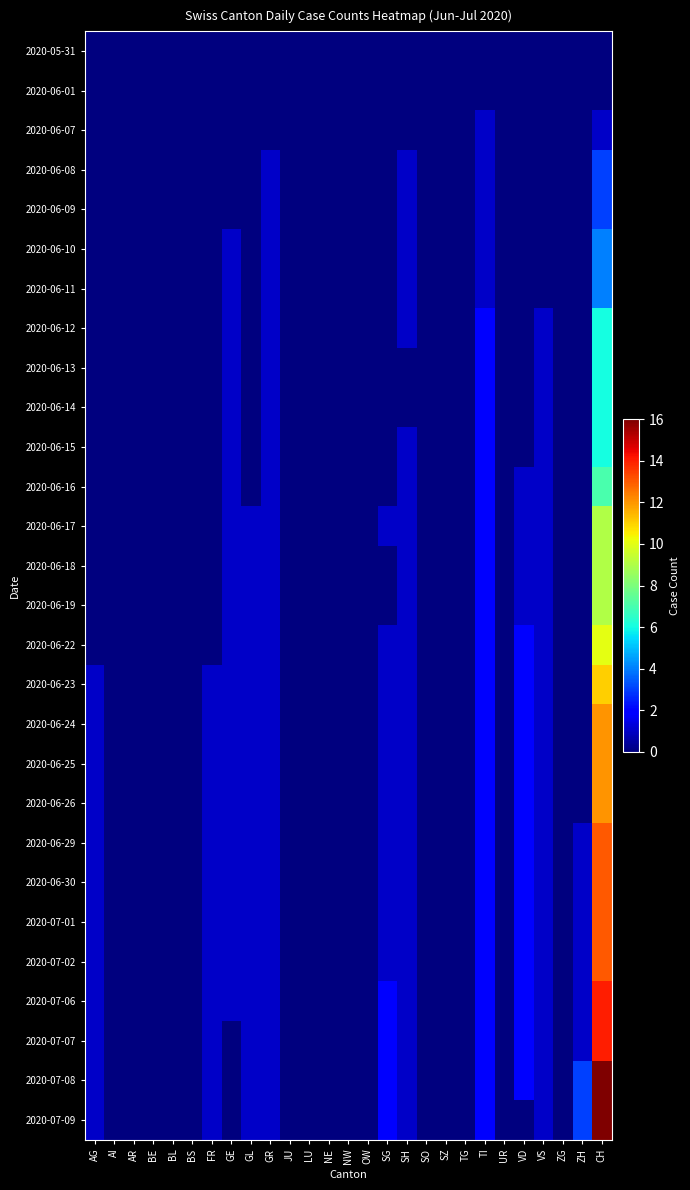

What is the total value across all series at VS?

21